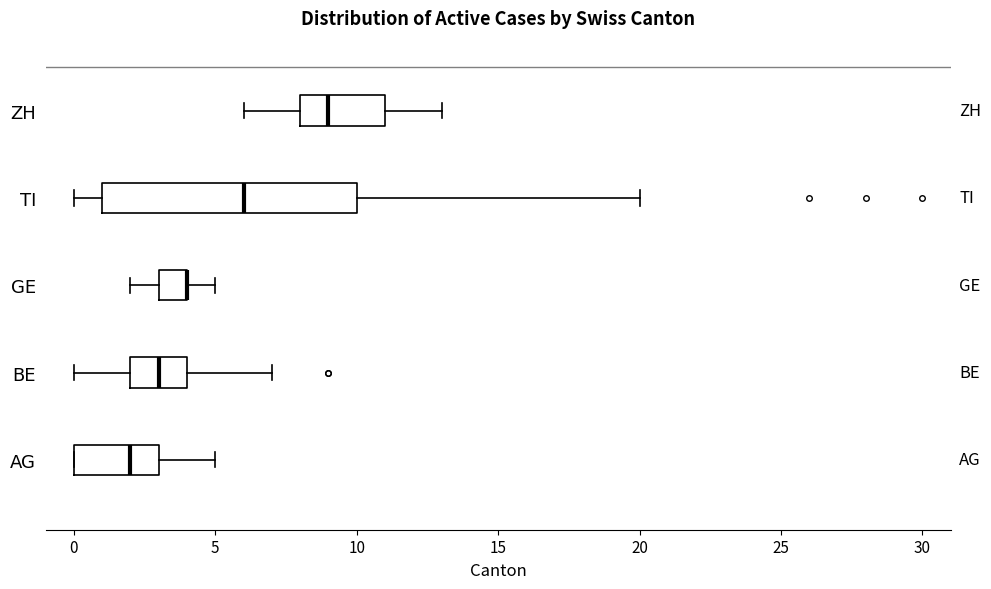

Where is the left edge of the box for GE on the x-axis? The values are not printed on the chart, so give them approximately, as read against the axis.

3